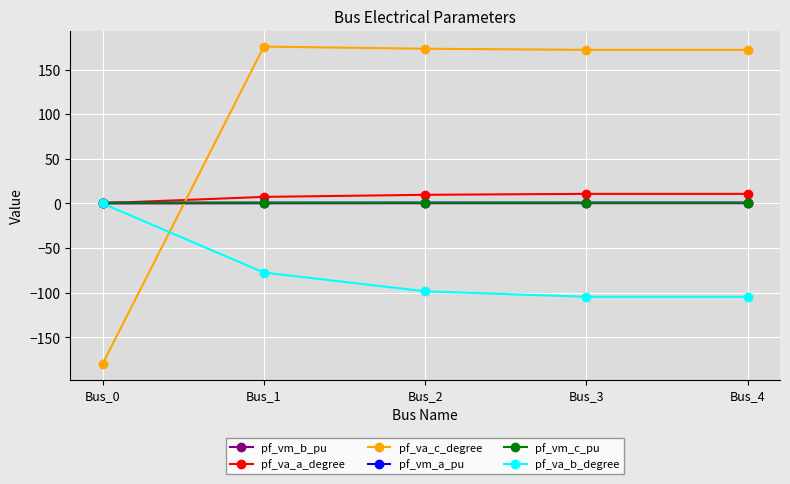

Does the chart display data point markers on the line(s)?

Yes